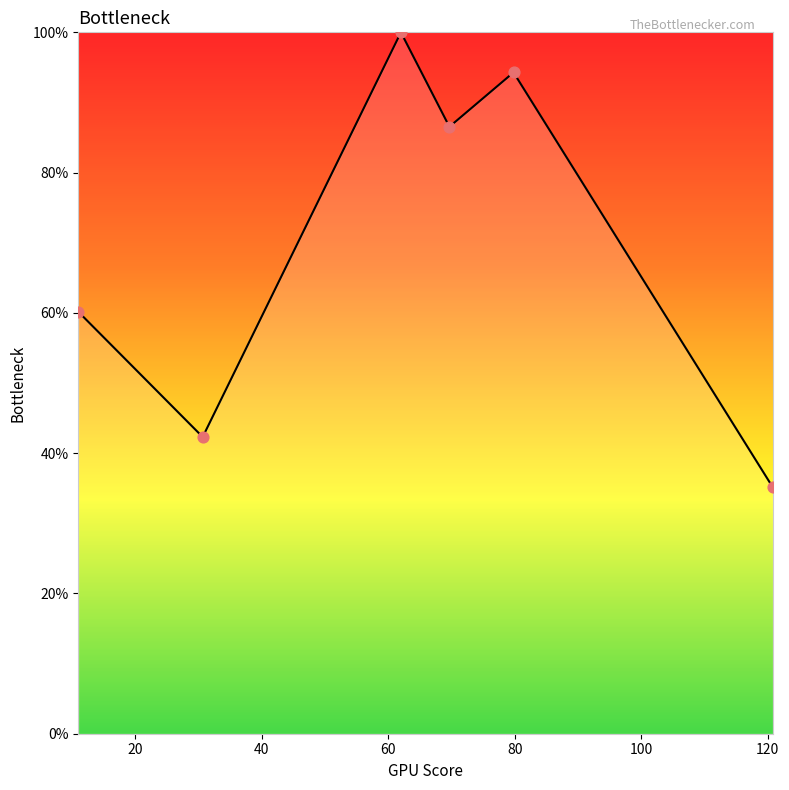

What is the maximum value shown in the chart?

100.0